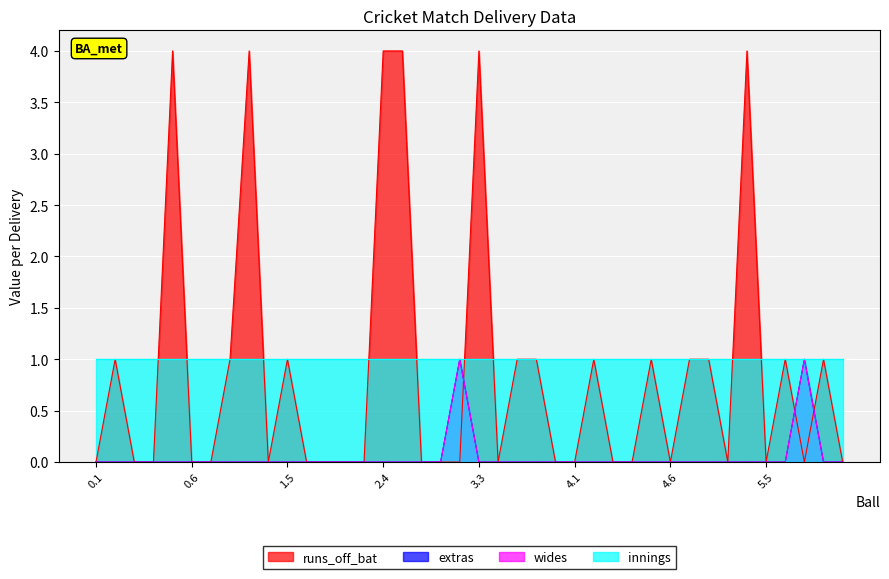

What is the label of the 27th point from the left?

4.2